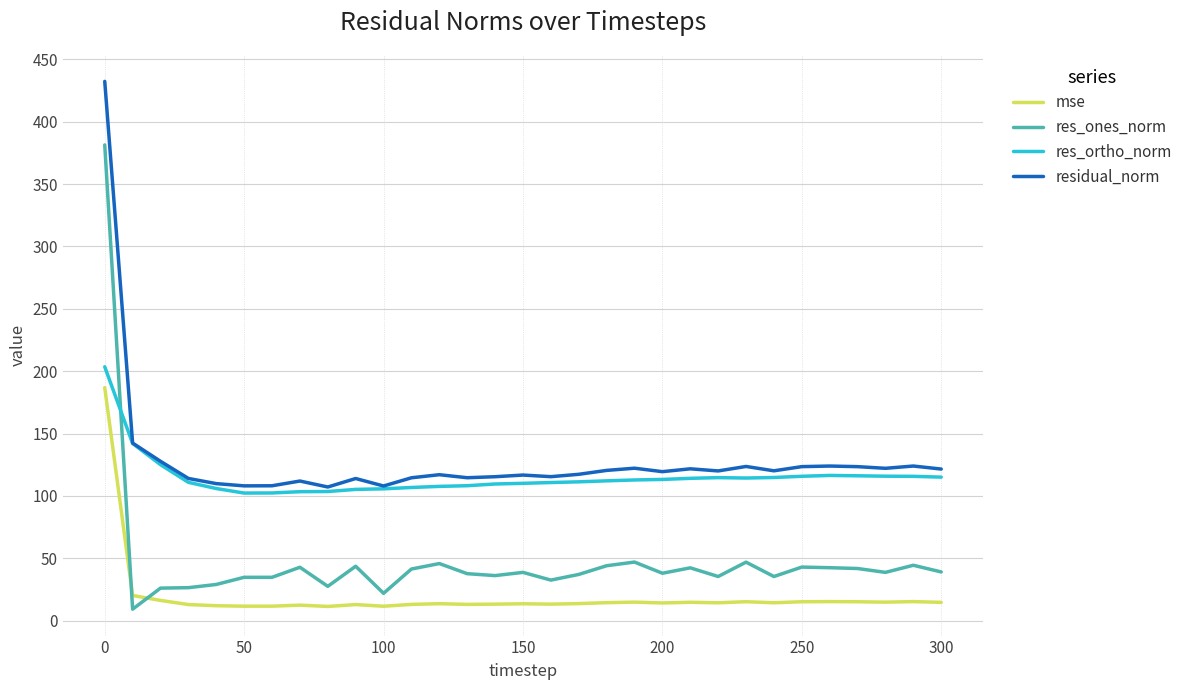

Rank the series by their maximum value, from lowest to highest.

mse, res_ortho_norm, res_ones_norm, residual_norm